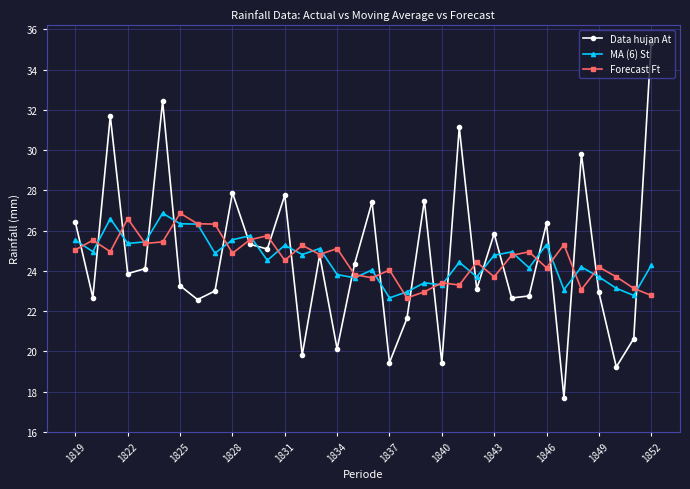

Which series ends up on top after the final intersection of MA (6) St and Data hujan At?

Data hujan At